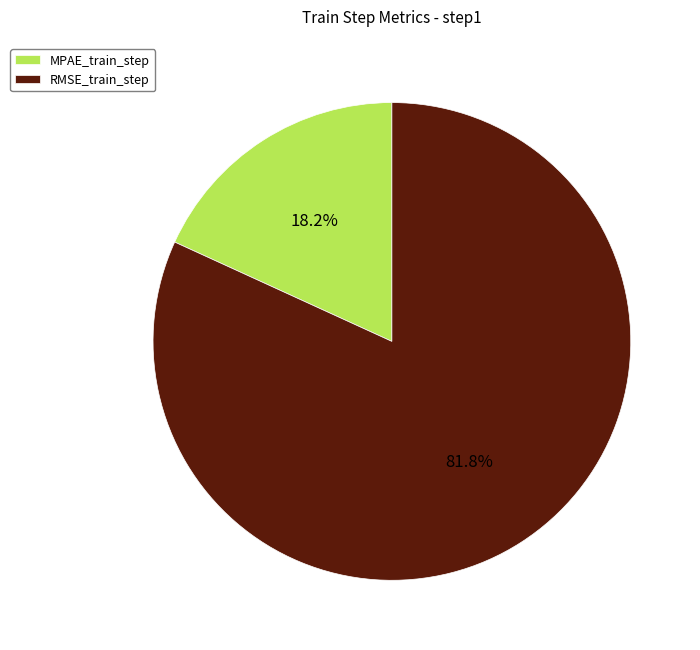

How many segments does this pie chart have?

2